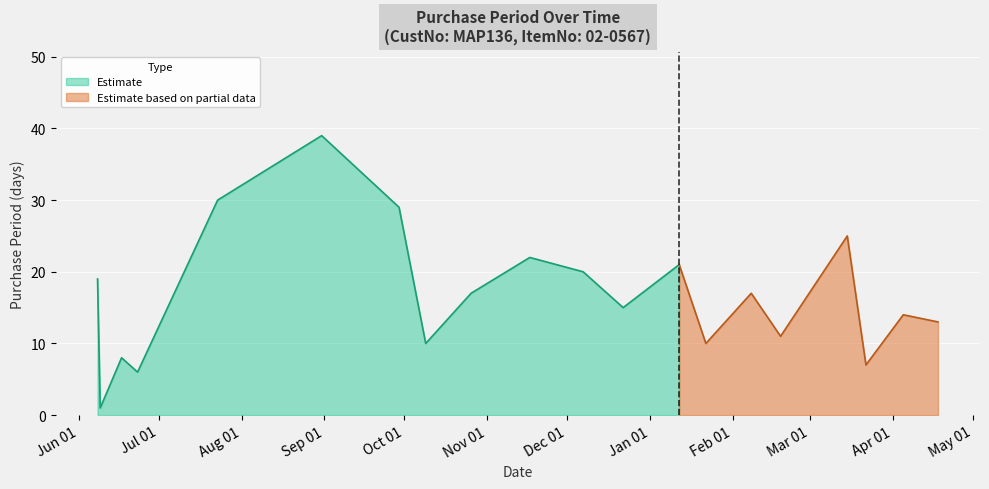

At which label is the value closest to 20?

2015-12-07